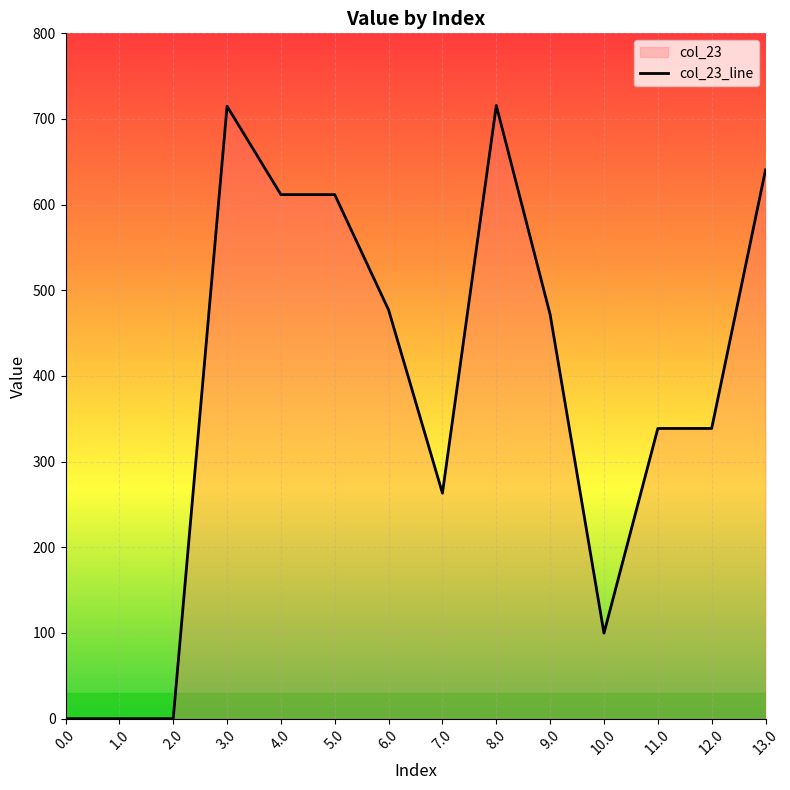

How many positive values are there?

11